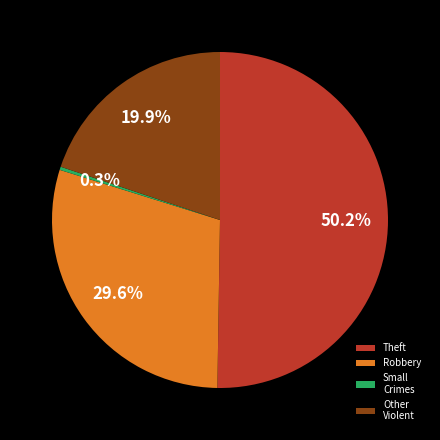

What is the ratio of the value at Theft to the value at Other Violent?

2.5